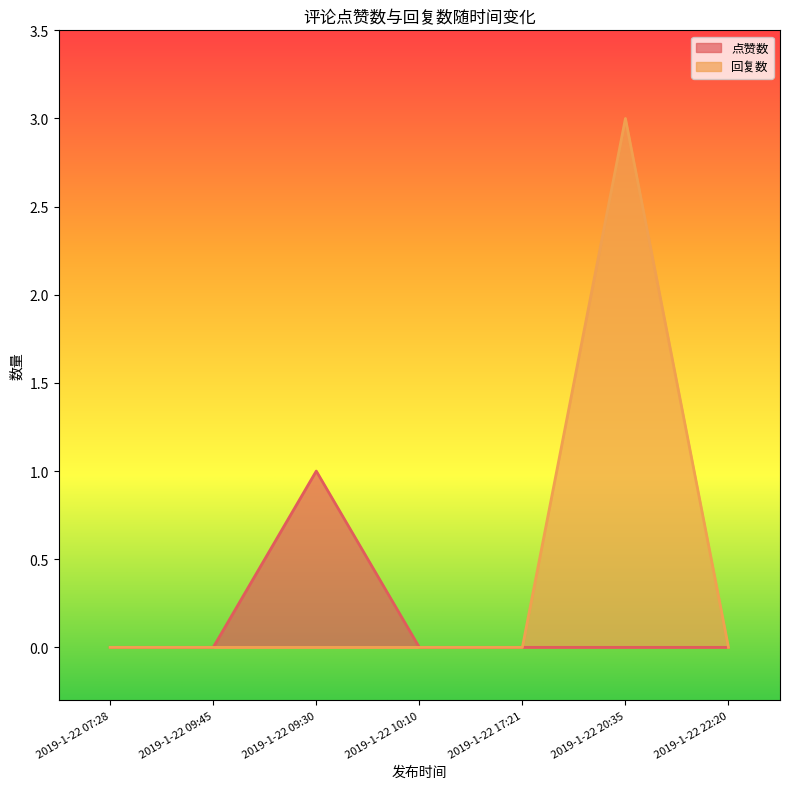

At how many categories does at least one series exceed 0?

2